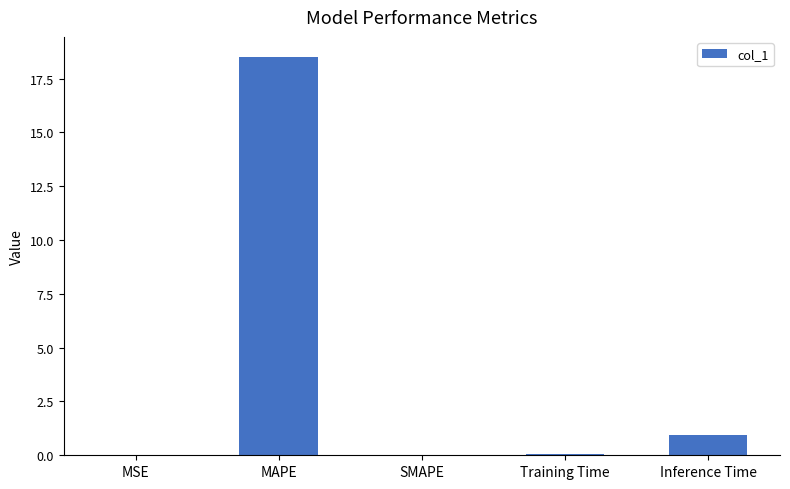

The chart shows a value of 0.0 at MSE. True or false?

True